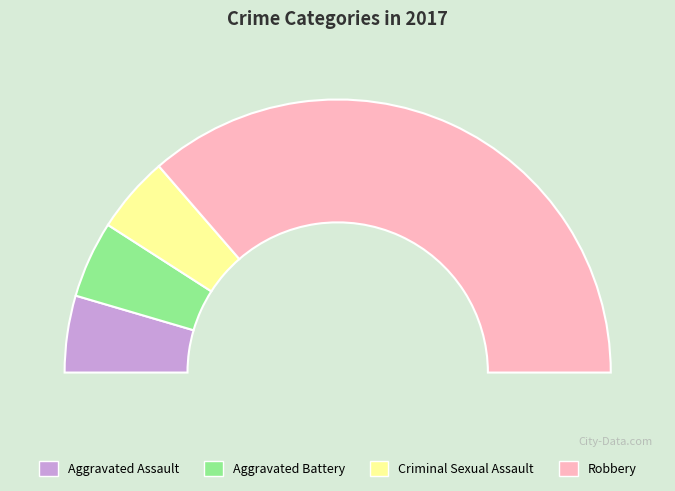

How many segments does this pie chart have?

4